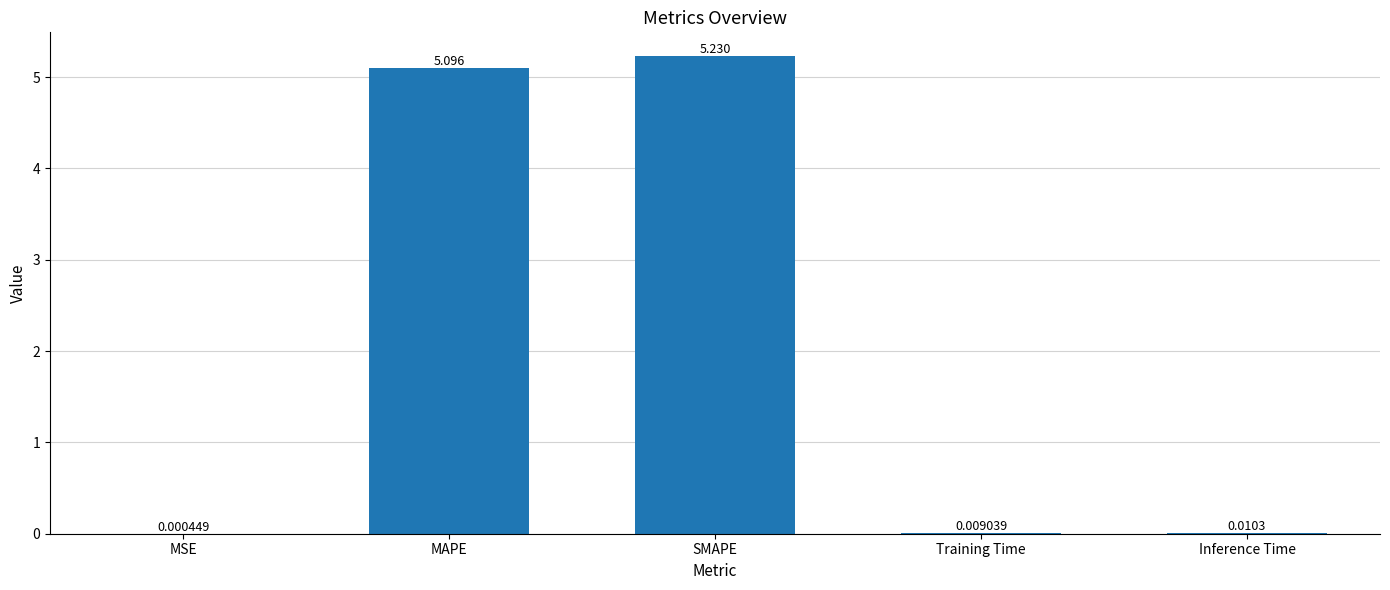

Which label corresponds to the largest value in the chart?

SMAPE